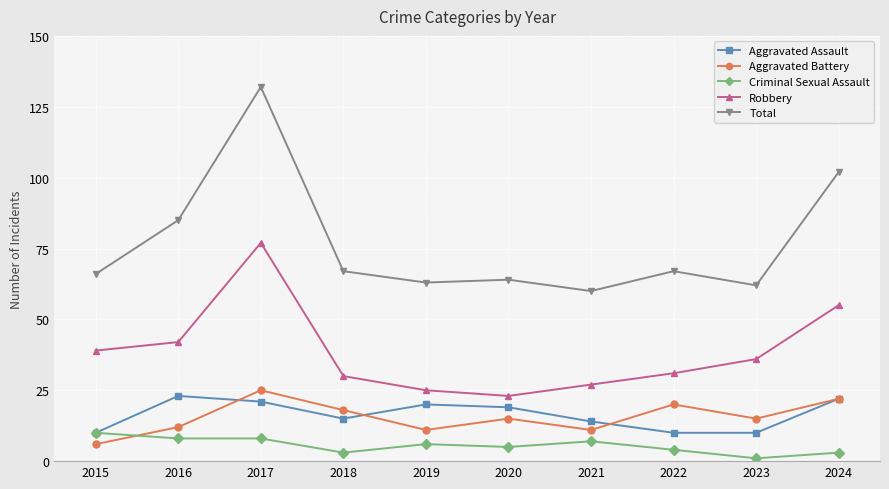

What is the total value across all series at 2021?

119